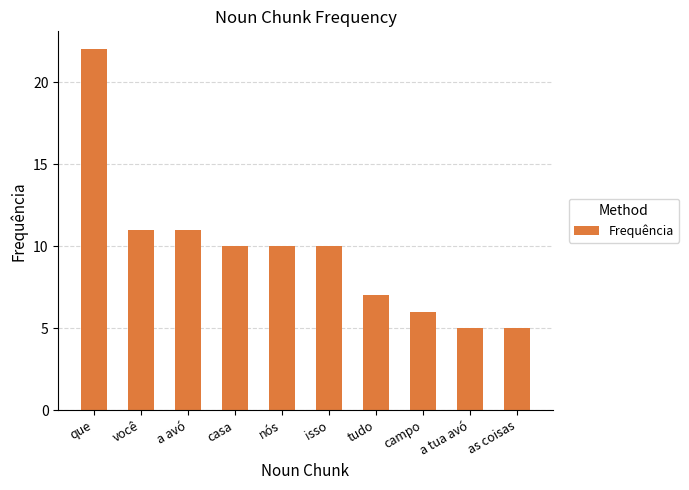

True or false: the data shows 2 at nós.

False